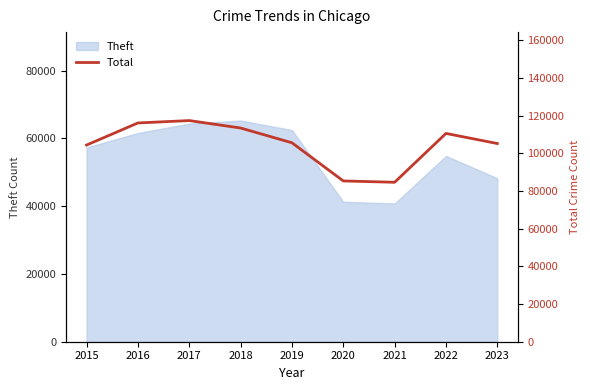

What is the value of the 6th point from the left?

85327